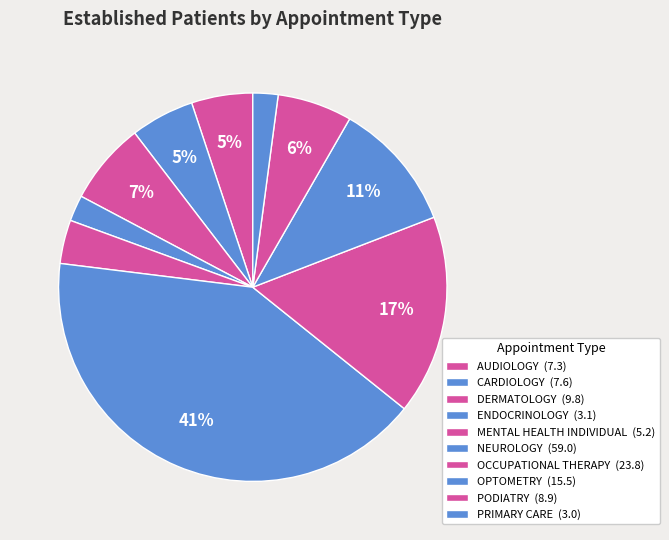

How many segments does this pie chart have?

10